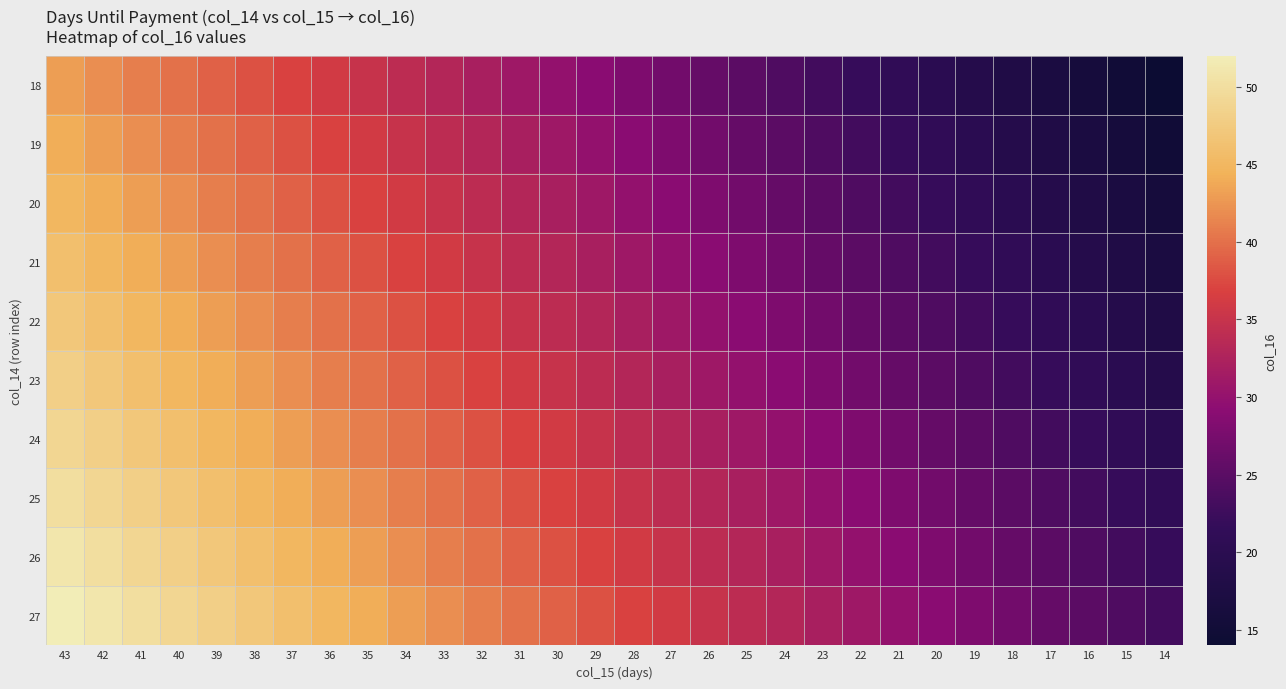

At which category is the sum across all series the highest?

43